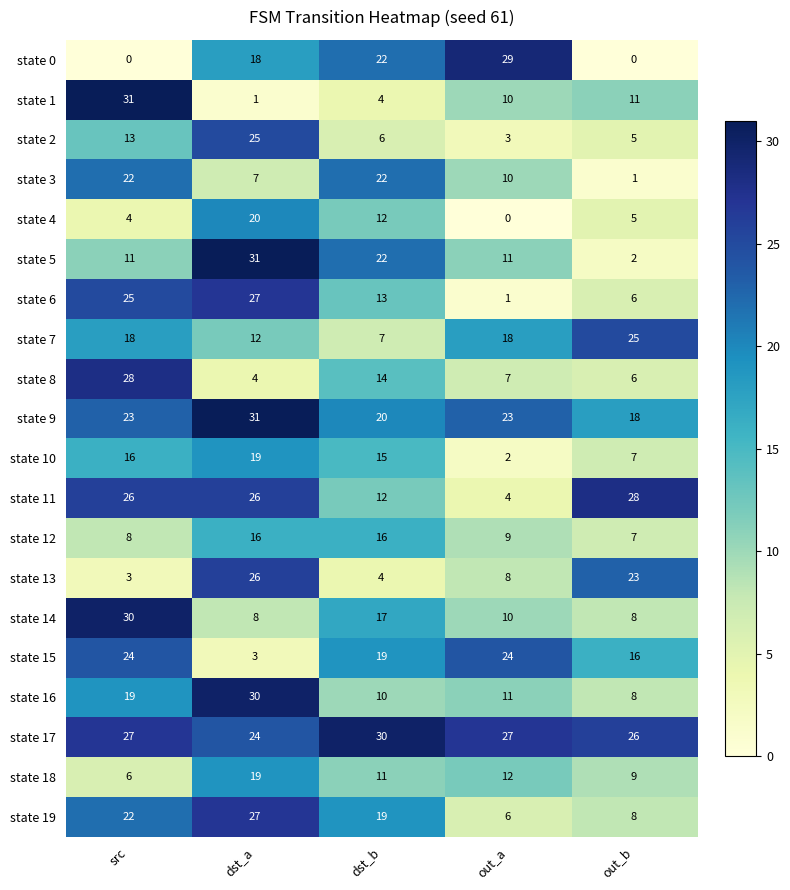

Rank the categories by state 10 value from highest to lowest.

dst_a, src, dst_b, out_b, out_a